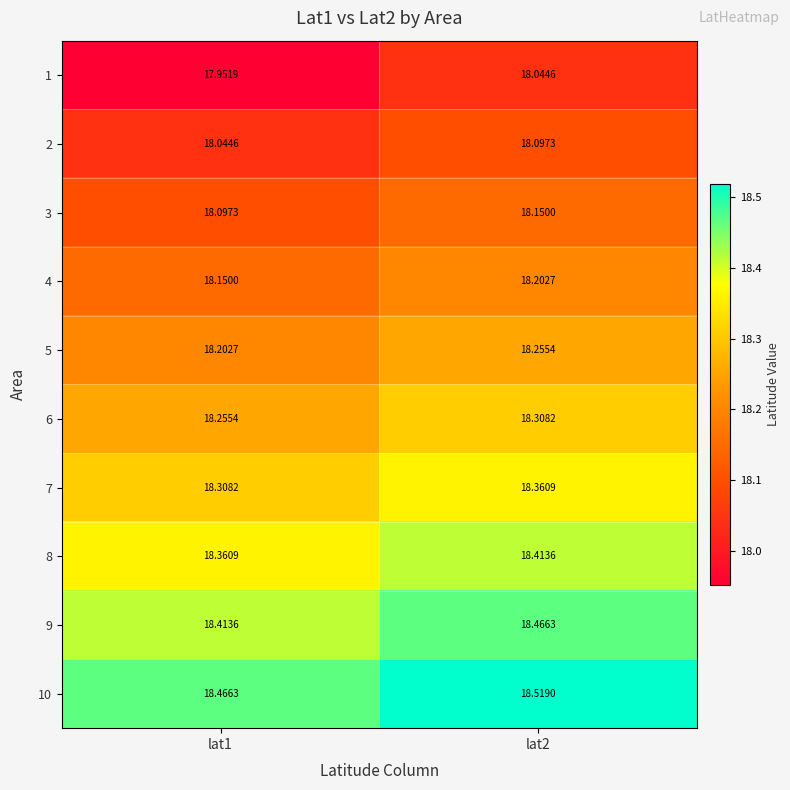

What is the maximum value shown in the chart?

18.5